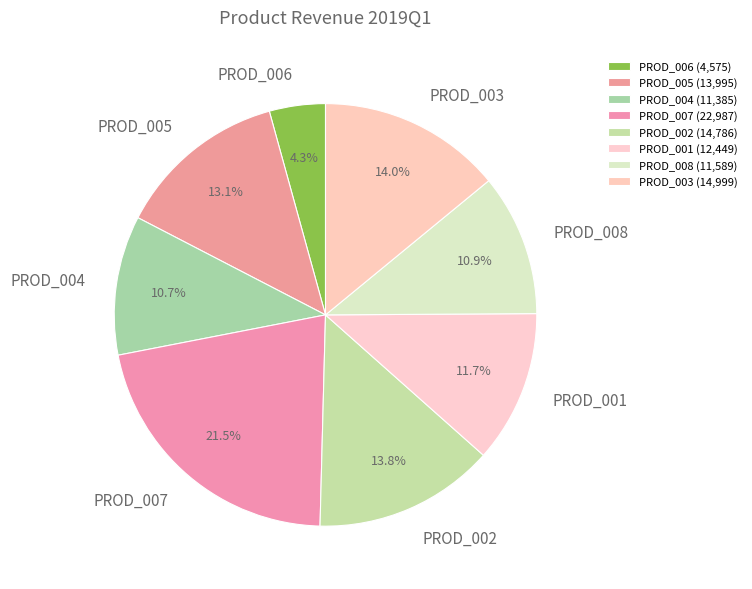

What is the smallest slice in the pie chart?

PROD_006